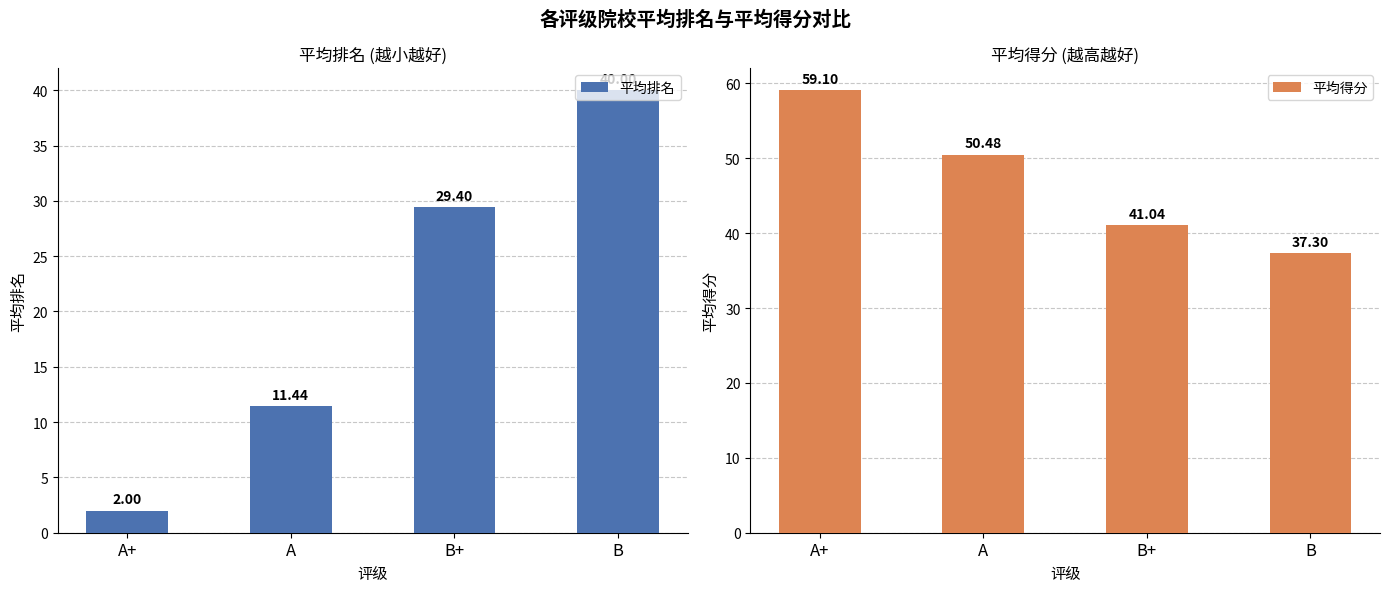

Reading right to left, extract all data points from this chart.

平均排名: B=40.0	B+=29.4	A=11.4	A+=2.0
平均得分: B=37.3	B+=41.0	A=50.5	A+=59.1